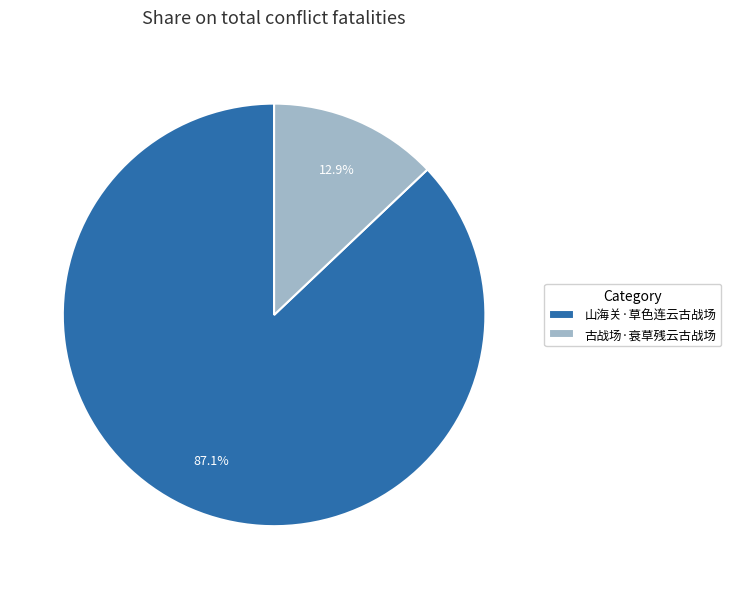

The 山海关·草色连云古战场 slice represents 76% of the pie. True or false?

False